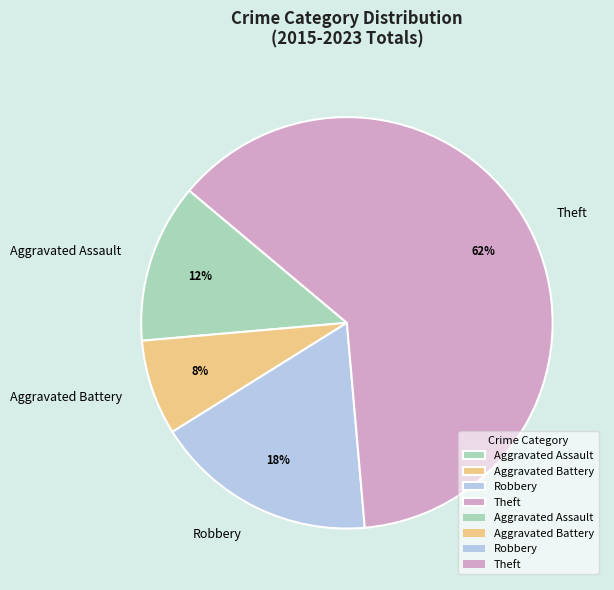

To the nearest percent, what is the average slice percentage?

25%